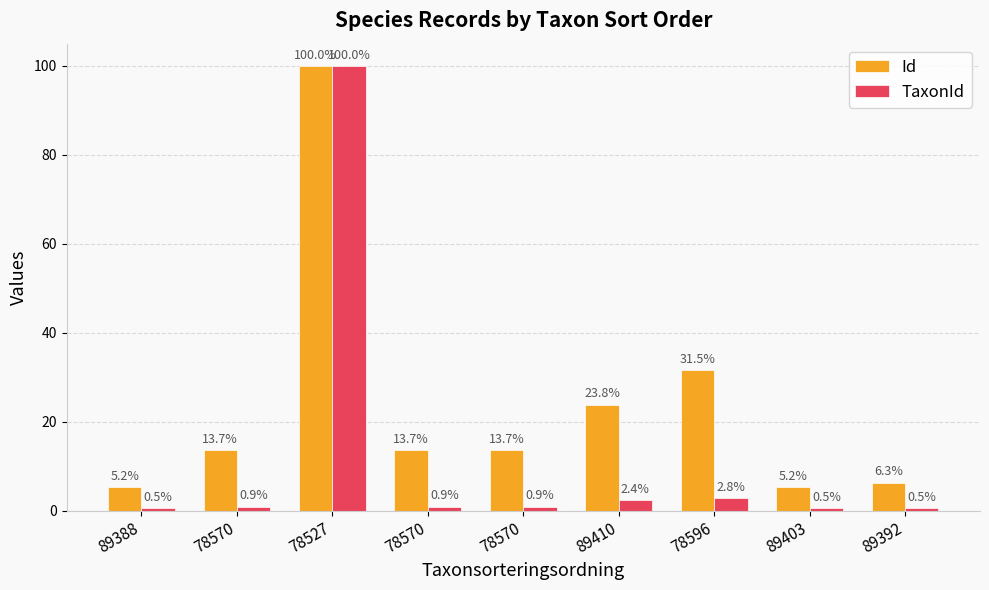

How many data points does each series have?

9